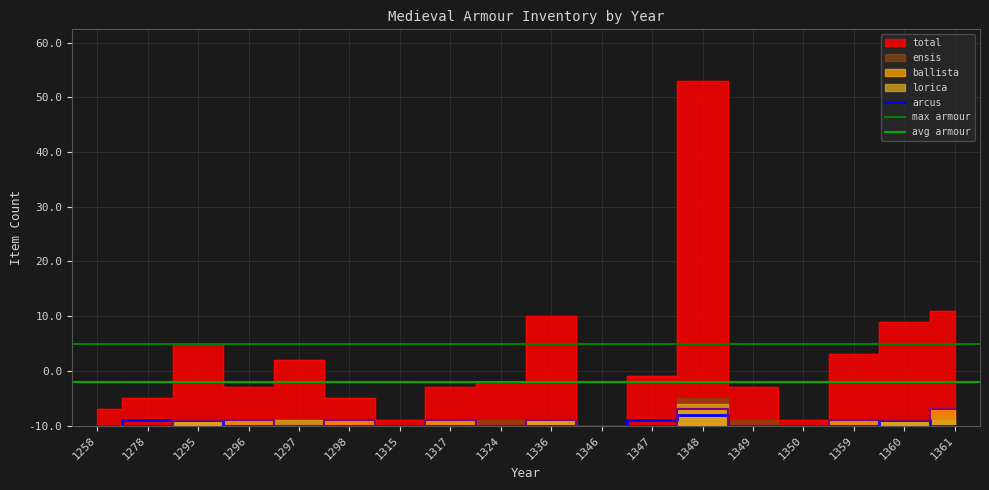

What is the difference between the second highest and minimum values in the ballista series?

3